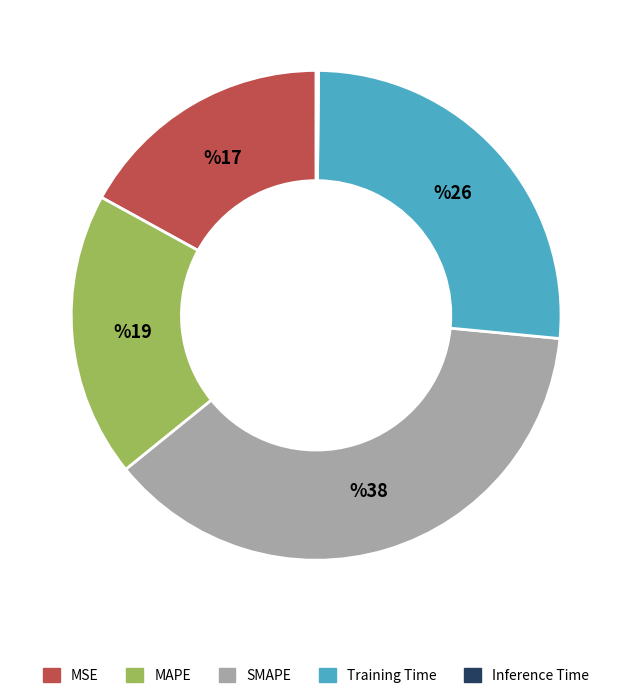

Which has a higher value, MSE or SMAPE?

SMAPE